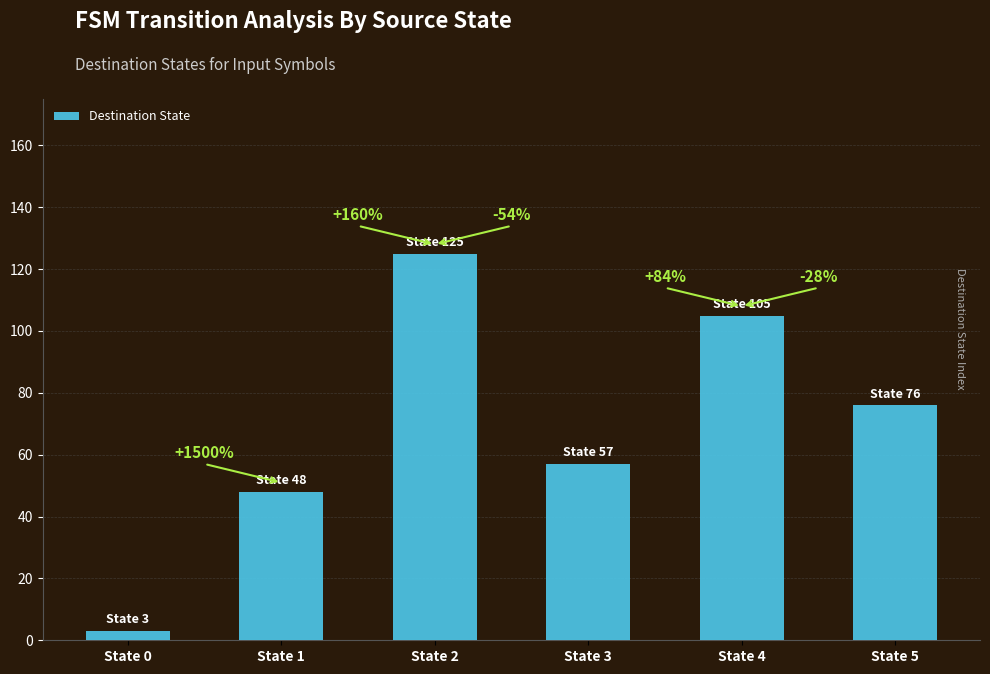

Rank the categories by value from highest to lowest.

State 2, State 4, State 5, State 3, State 1, State 0